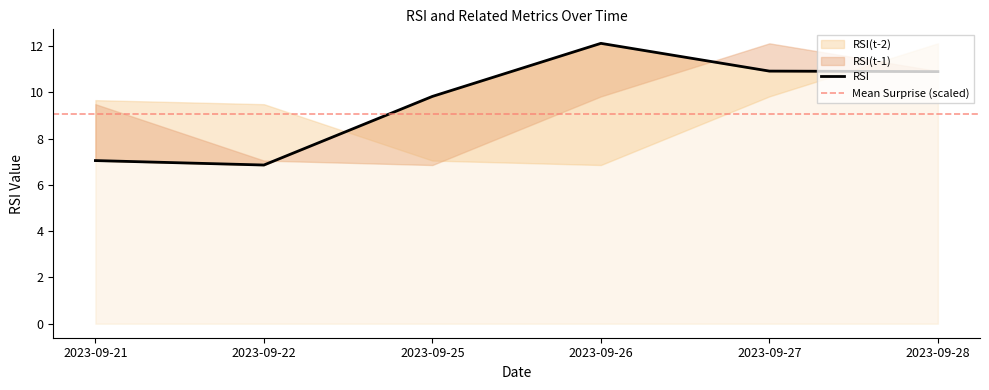

List the labels in order of RSI(t-2) value, largest first.

2023-09-28, 2023-09-27, 2023-09-21, 2023-09-22, 2023-09-25, 2023-09-26